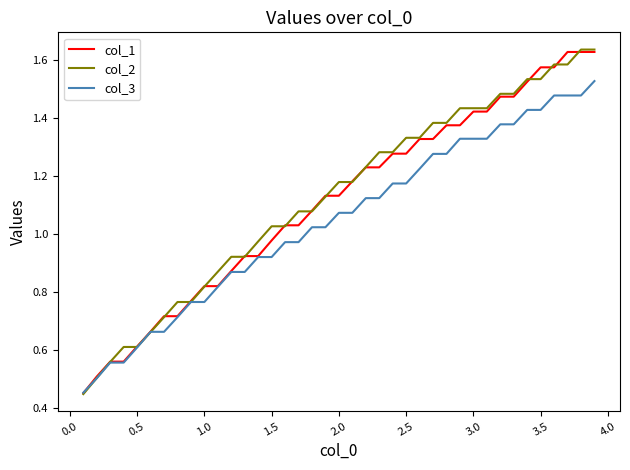

Which series has the widest spread of values?

col_2